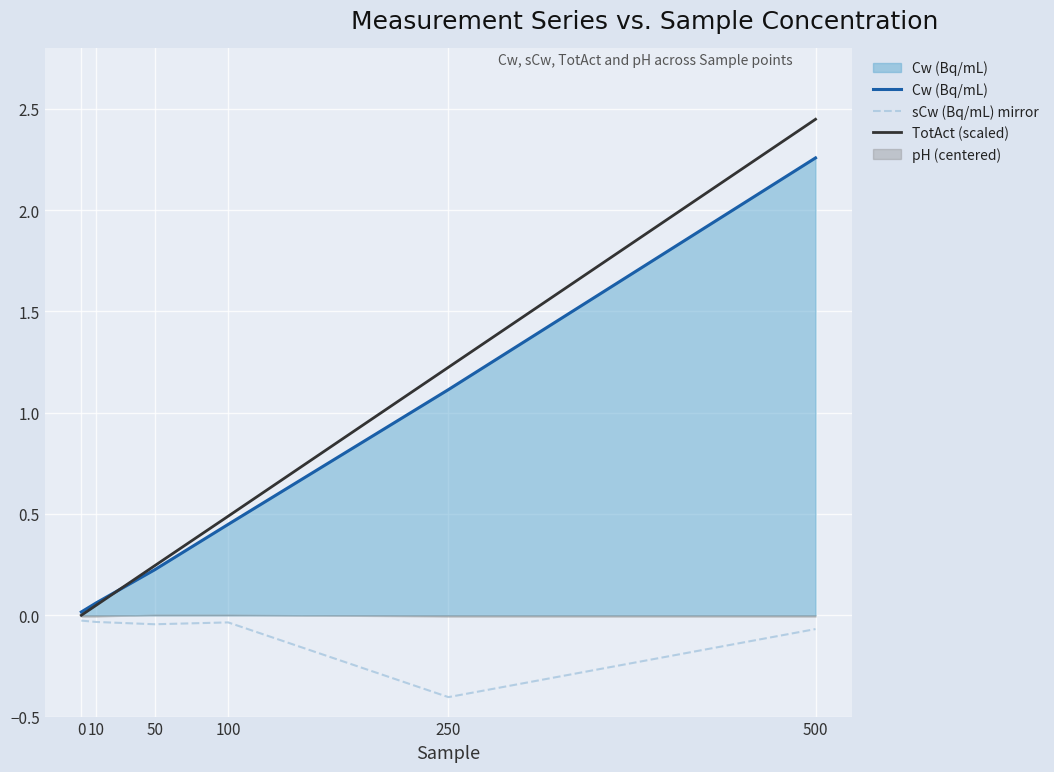

What is the difference between the second highest and minimum values in the sCw (Bq/mL) mirror series?

0.4